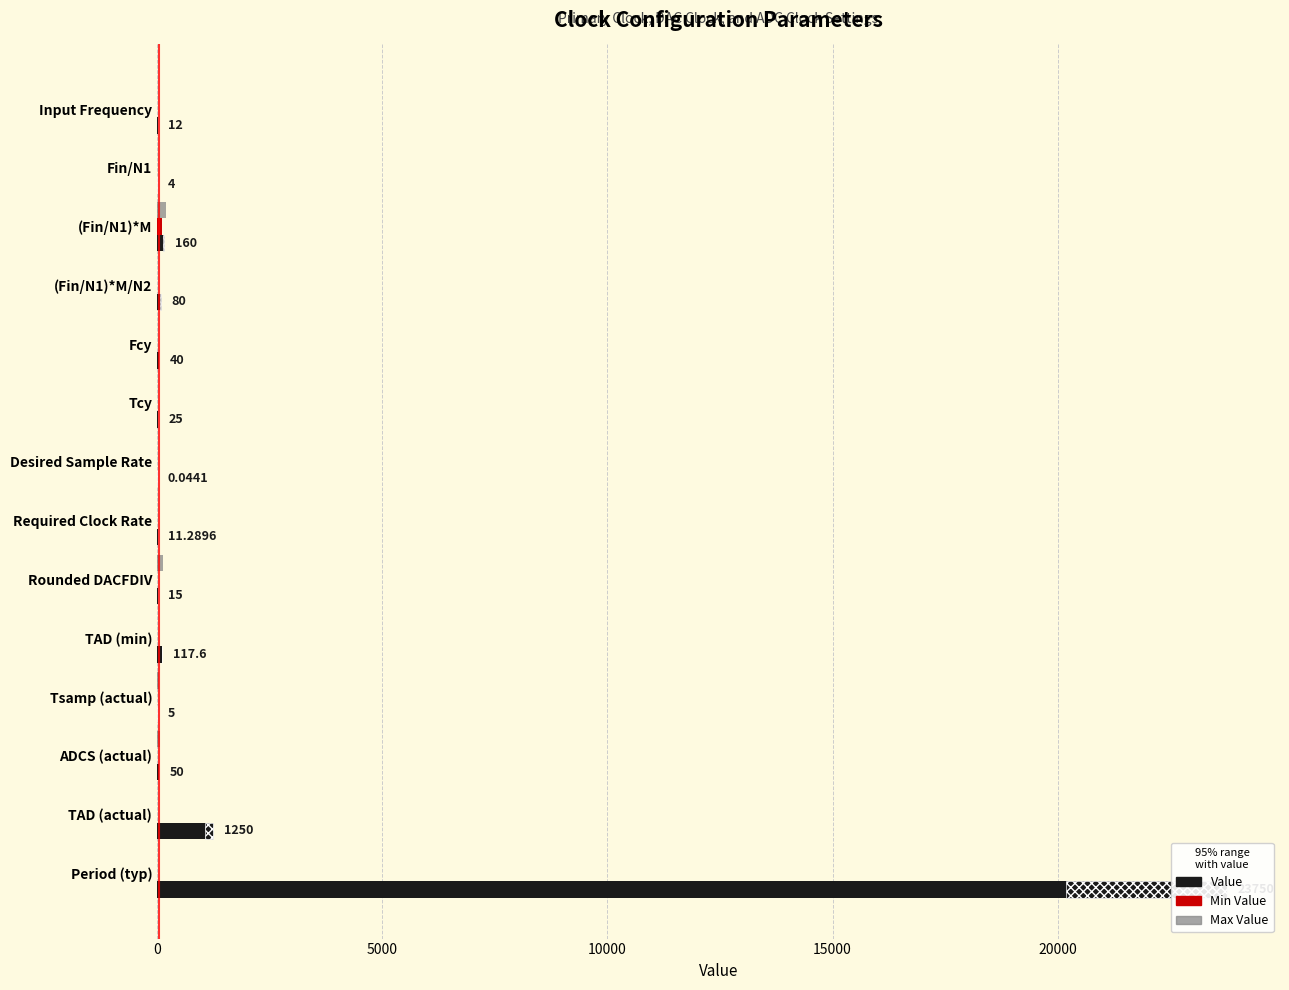

What is the difference between the maximum and minimum values in the Value series?

23750.0